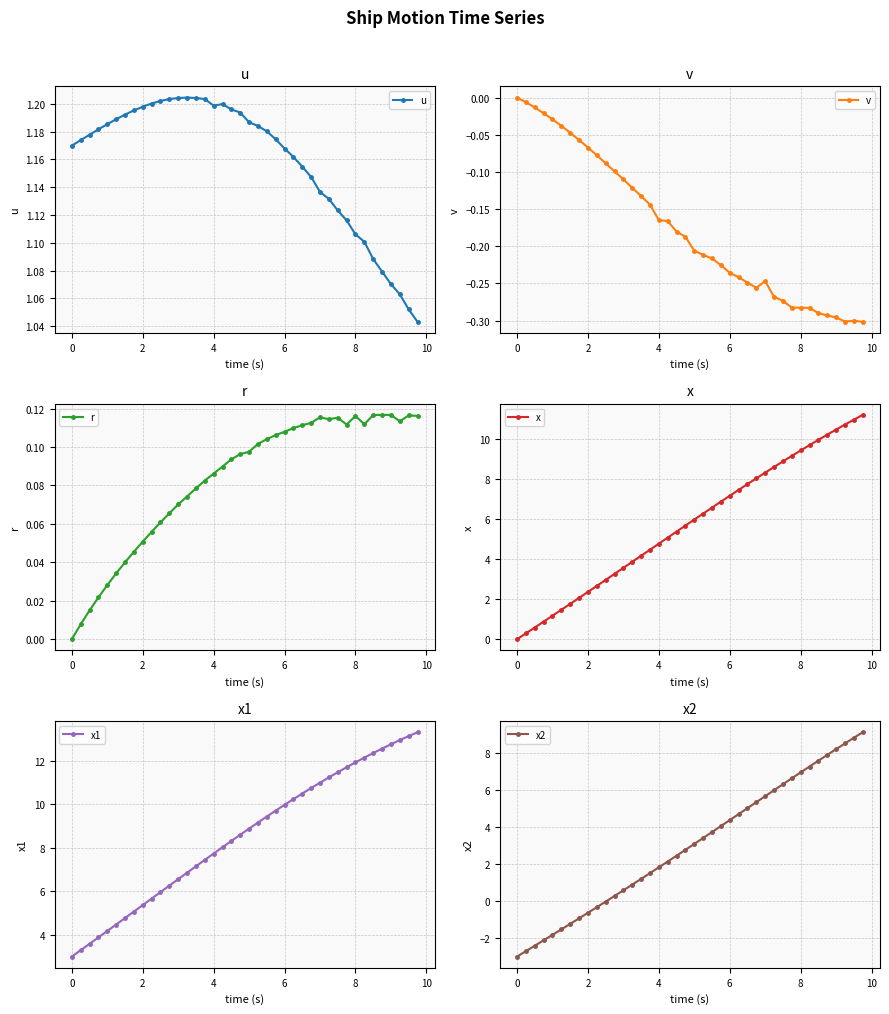

How many data points in v are less than 0?

39